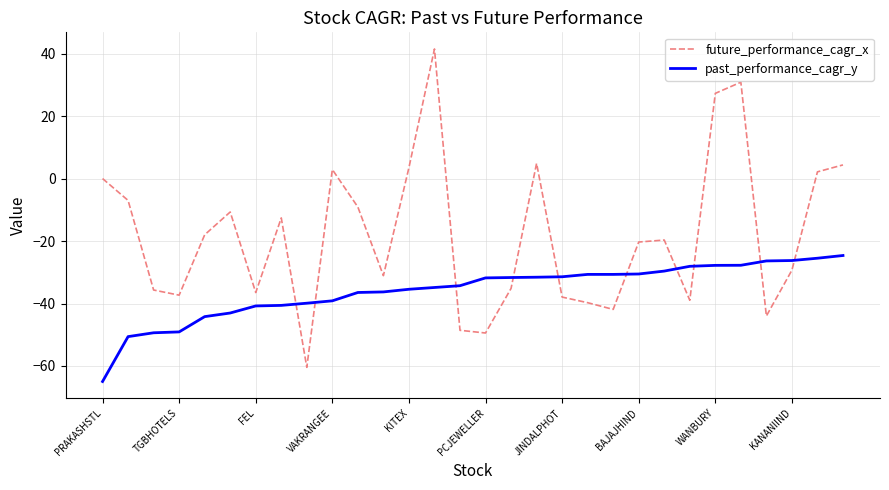

In future_performance_cagr_x, how many points are lower than both neighbors (excluding endpoints)?

8